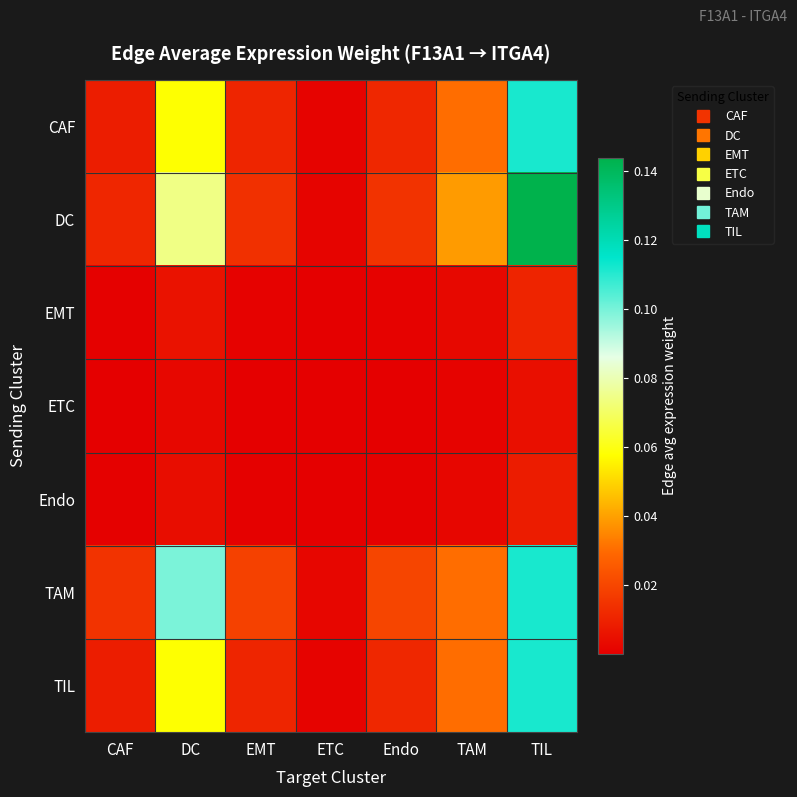

Which series has the largest total across all categories?

DC